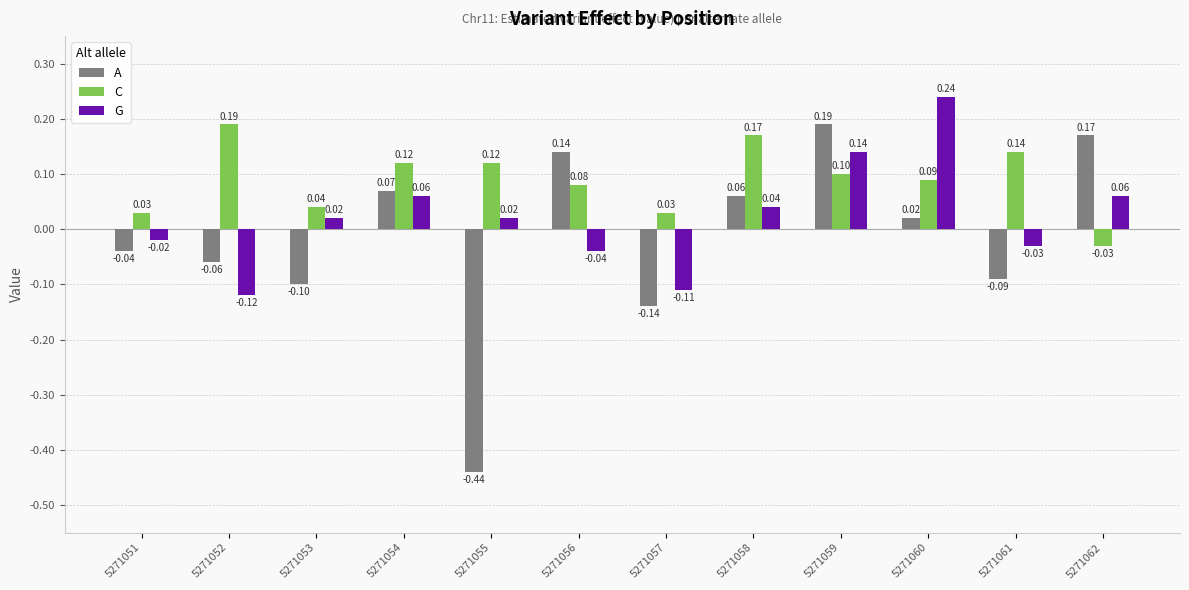

Are the bars horizontal?

No